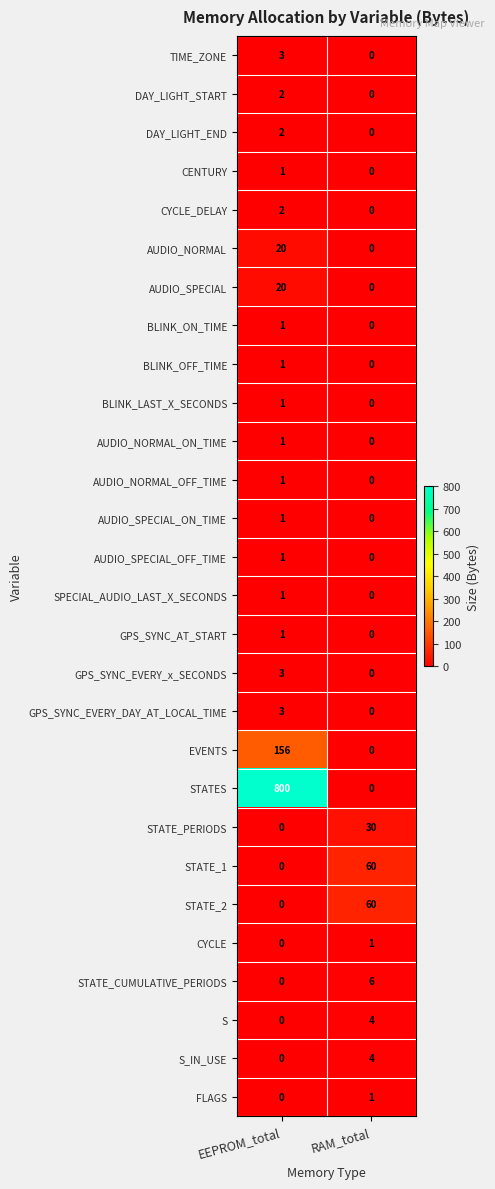

The value of SPECIAL_AUDIO_LAST_X_SECONDS at RAM_total is 0. True or false?

True